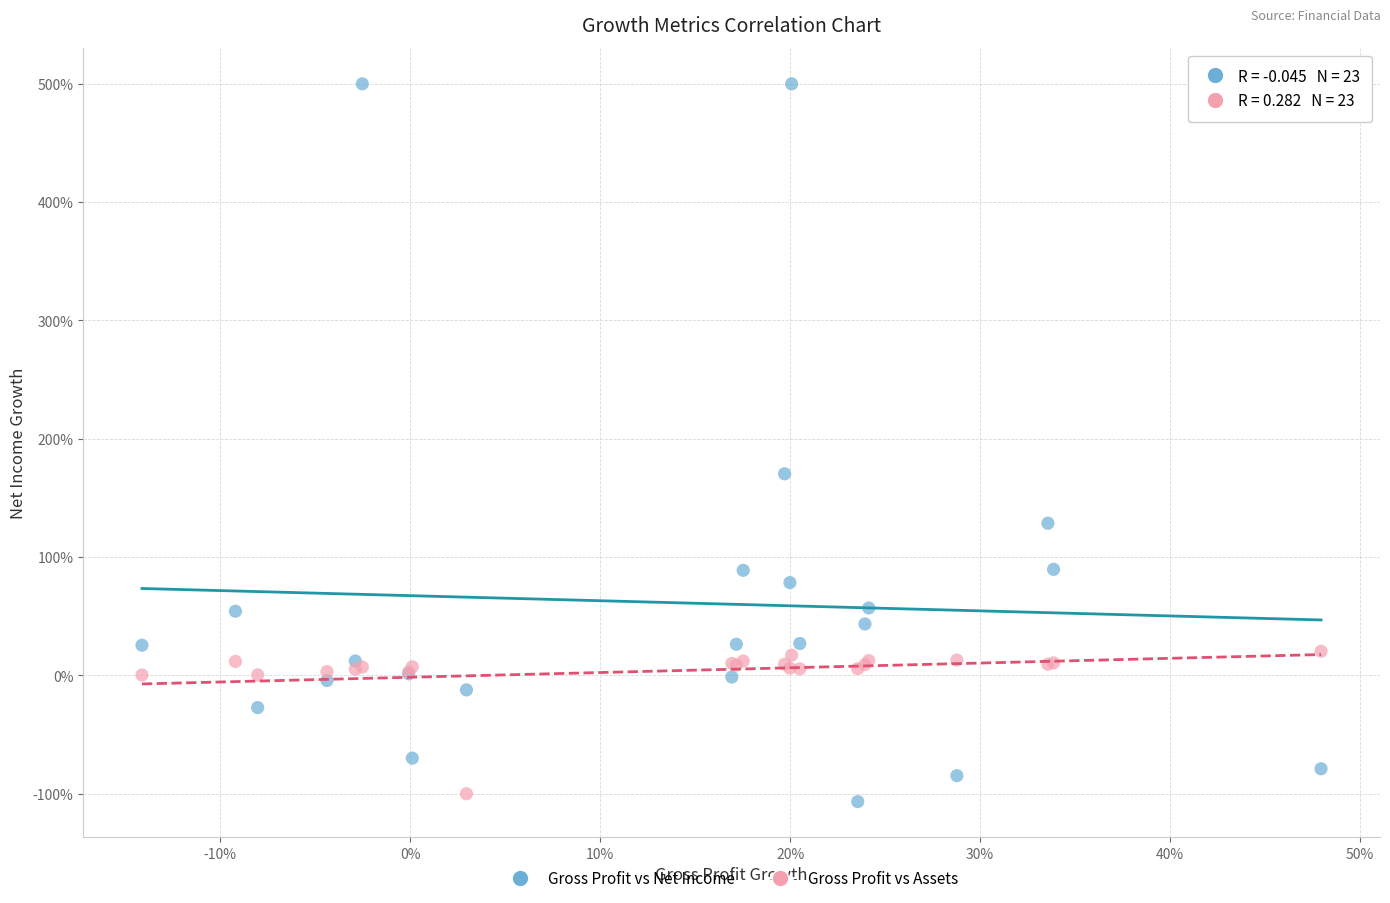

Which series contains the highest Y value?

Gross Profit vs Net Income